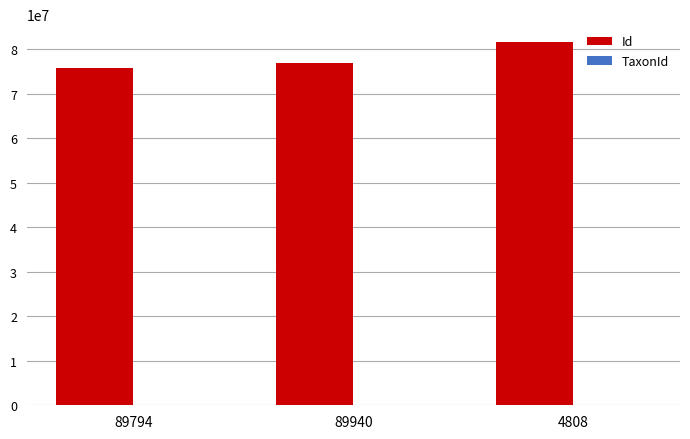

At which category is the sum across all series the highest?

4808